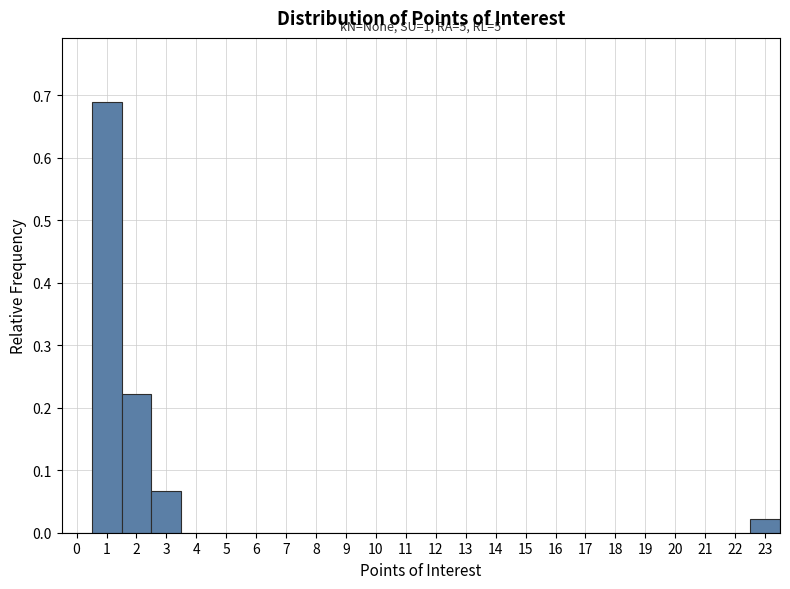

Over which range of the x-axis is the bar tallest?

0.5 to 1.5